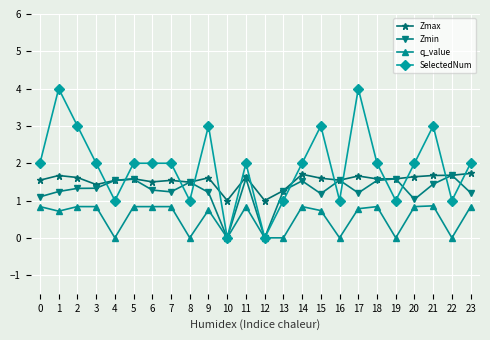

Is it true that SelectedNum equals 0.9 at 11?

False